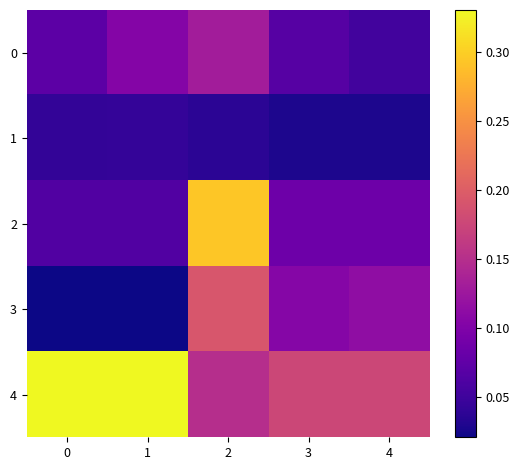

At how many categories does at least one series exceed 0?

5